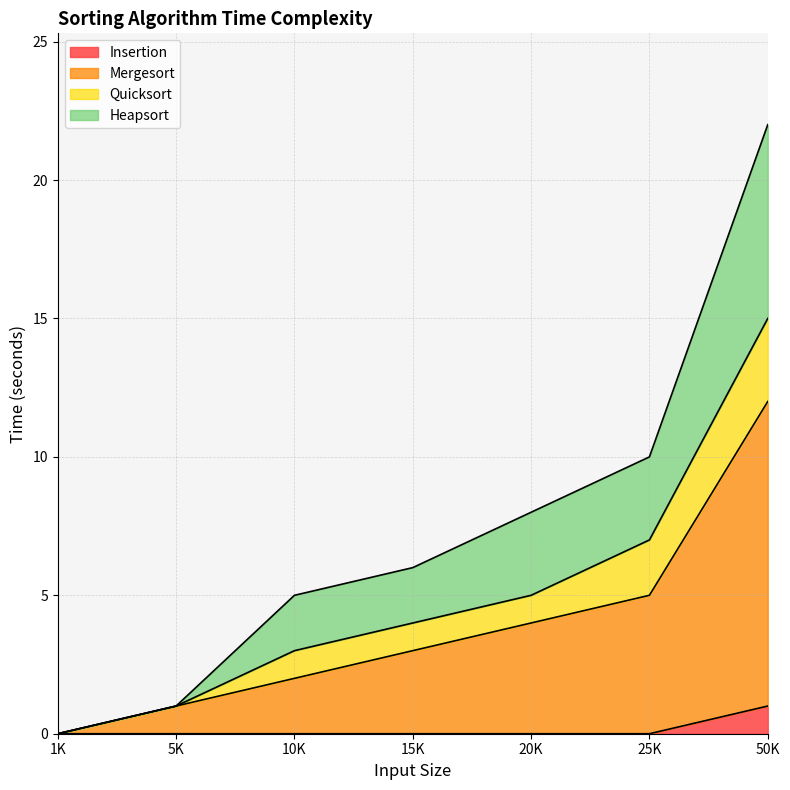

At which category does the chart reach its peak across all series?

50K